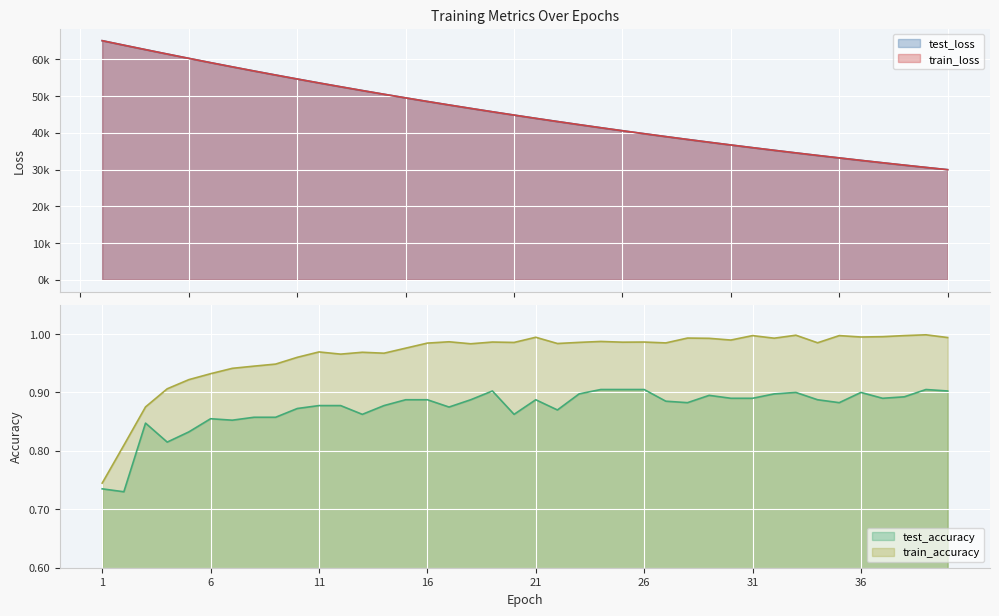

Rank the series at 22 from lowest to highest value.

test_accuracy, train_accuracy, train_loss, test_loss